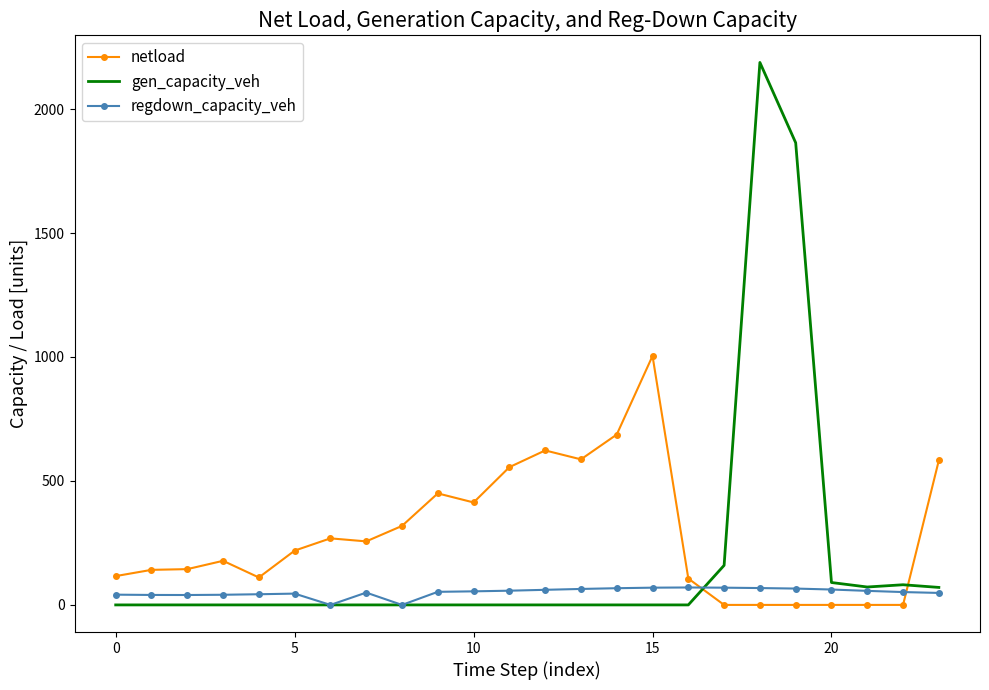

Rank the series by their maximum value, from highest to lowest.

gen_capacity_veh, netload, regdown_capacity_veh